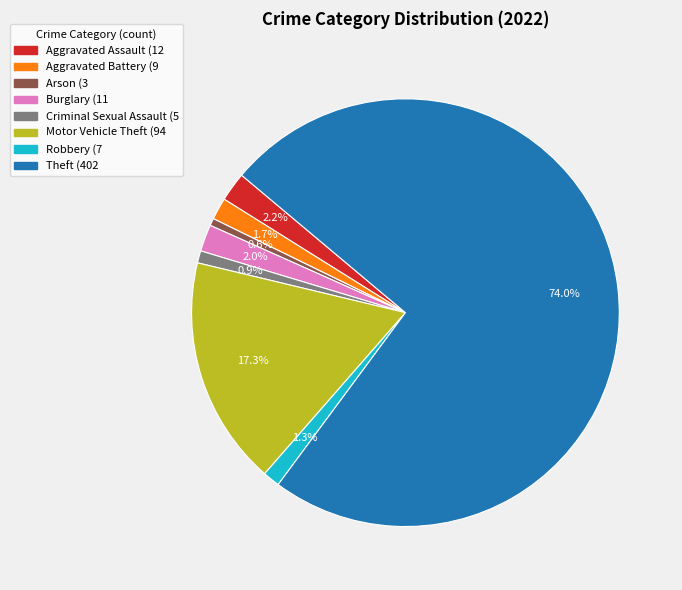

Which slice represents more than half of the pie?

Theft